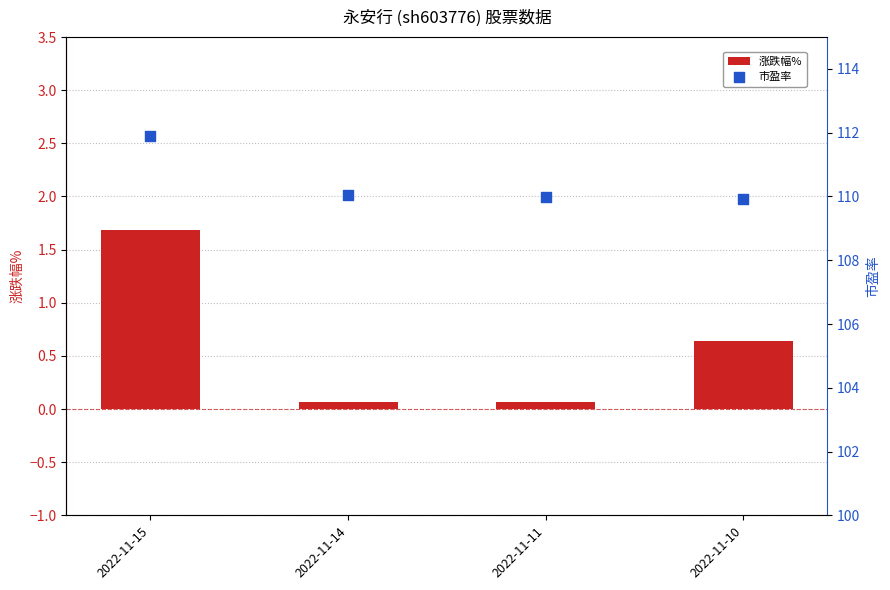

Which series has the widest spread of Y values?

市盈率